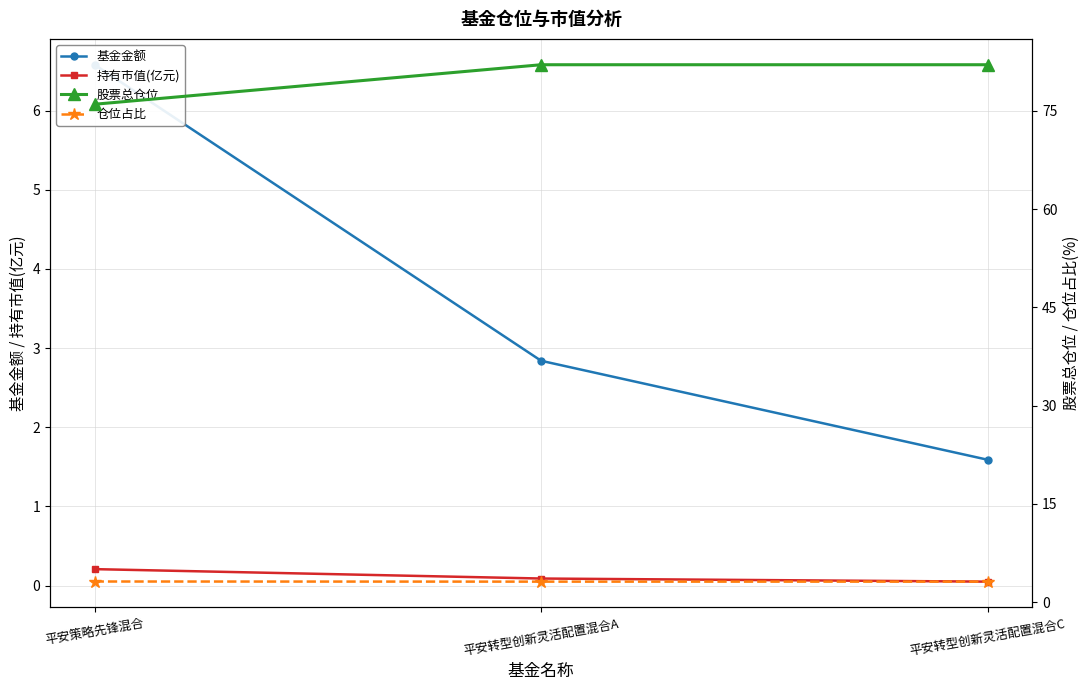

List the labels in order of 持有市值(亿元) value, smallest first.

平安转型创新灵活配置混合C, 平安转型创新灵活配置混合A, 平安策略先锋混合